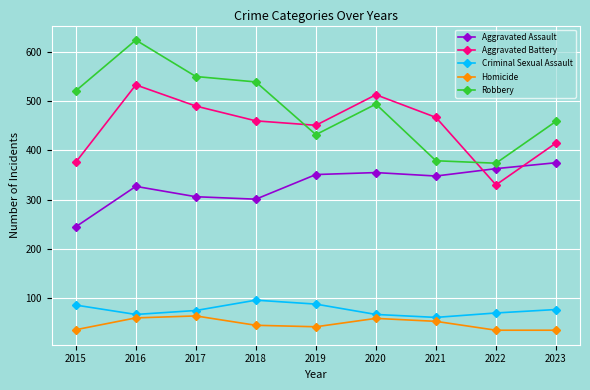

What are all the series names shown in the legend?

Aggravated Assault, Aggravated Battery, Criminal Sexual Assault, Homicide, Robbery